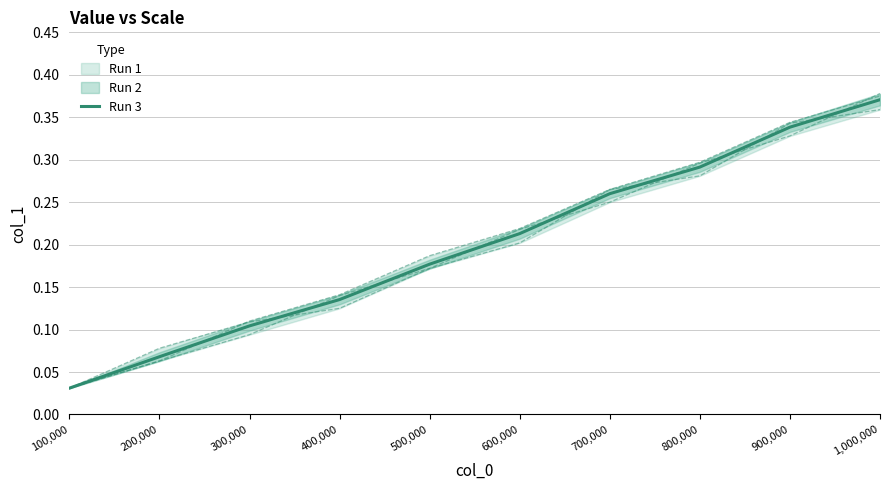

What is the maximum value shown in the chart?

0.4